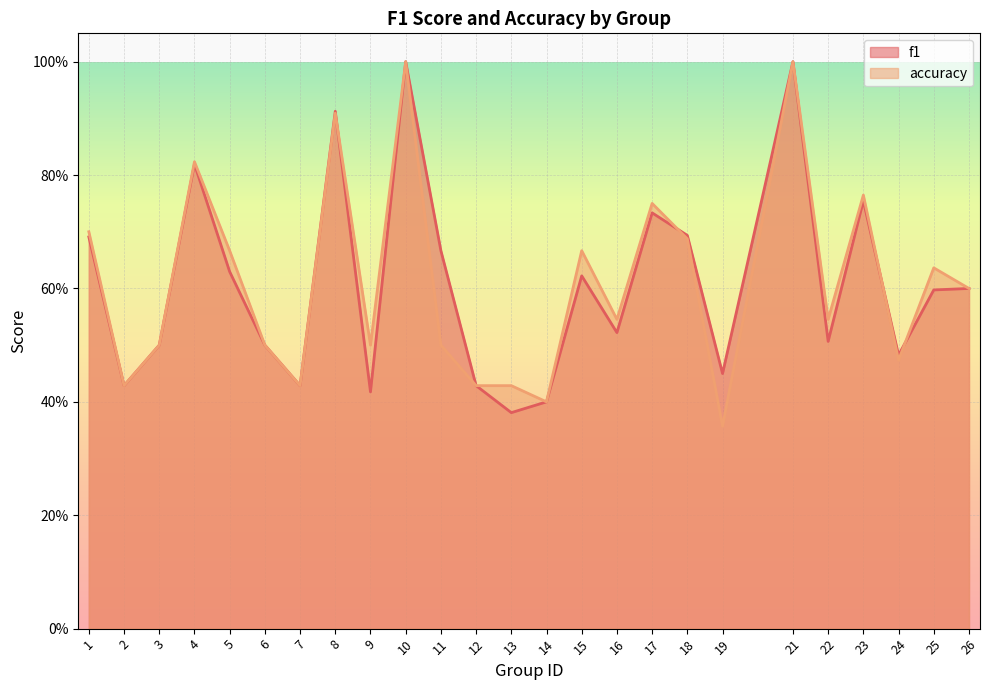

Which series ends up on top after the final intersection of f1 and accuracy?

accuracy